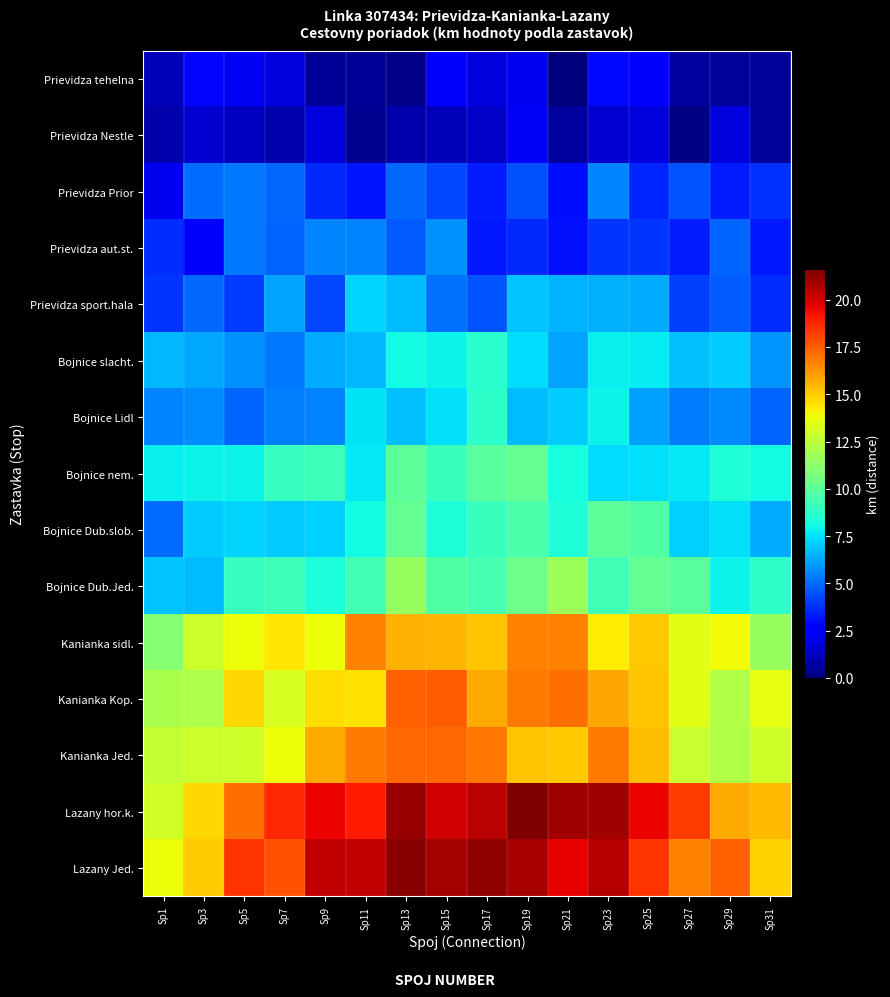

Rank the series at Sp27 from lowest to highest value.

Prievidza Nestle, Prievidza tehelna, Prievidza aut.st., Prievidza sport.hala, Prievidza Prior, Bojnice Lidl, Bojnice slacht., Bojnice Dub.slob., Bojnice nem., Bojnice Dub.Jed., Kanianka Jed., Kanianka sidl., Kanianka Kop., Lazany Jed., Lazany hor.k.